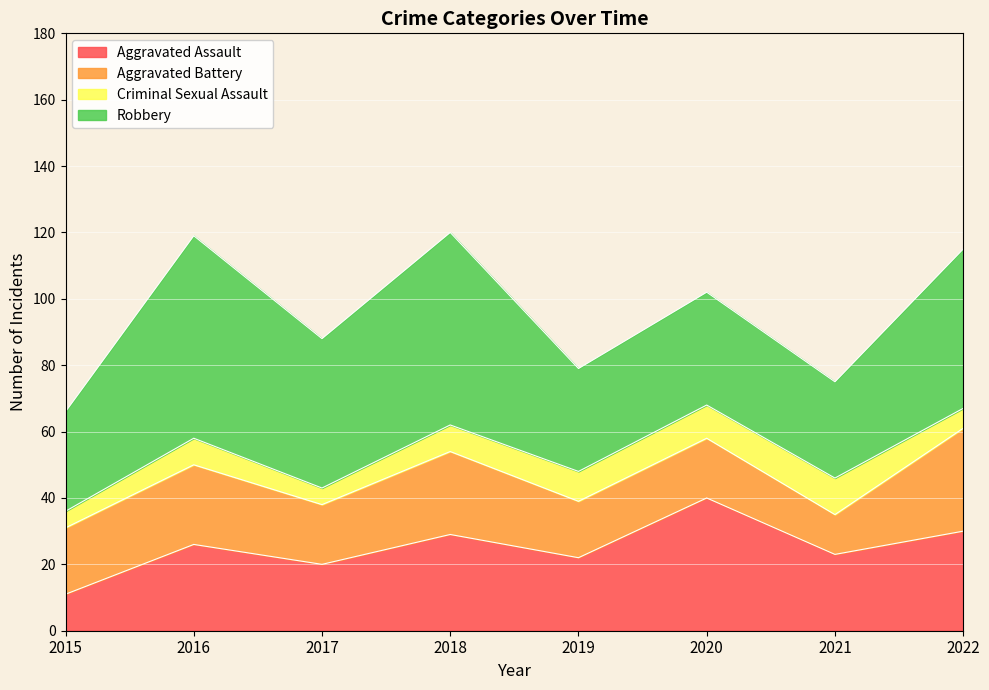

At which label is Aggravated Battery closest to 21?

2015